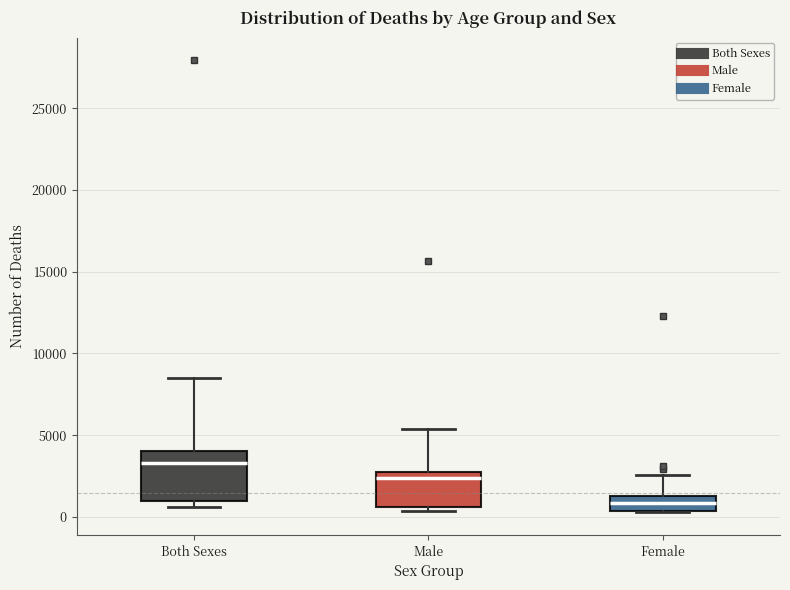

Comparing the boxes themselves (not the whiskers), which one is the tallest?

Both Sexes